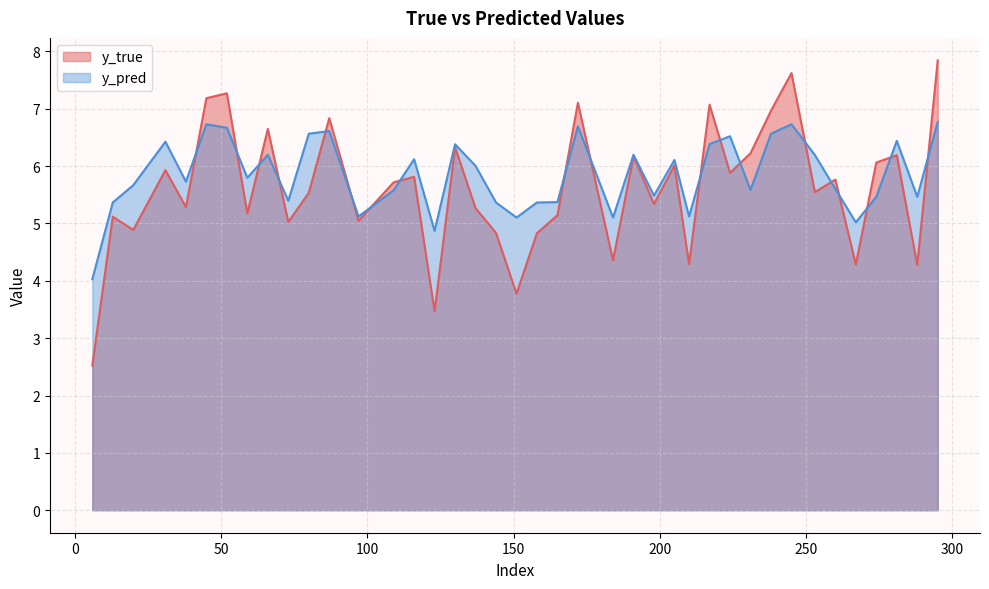

Rank the series by their maximum value, from lowest to highest.

y_pred, y_true